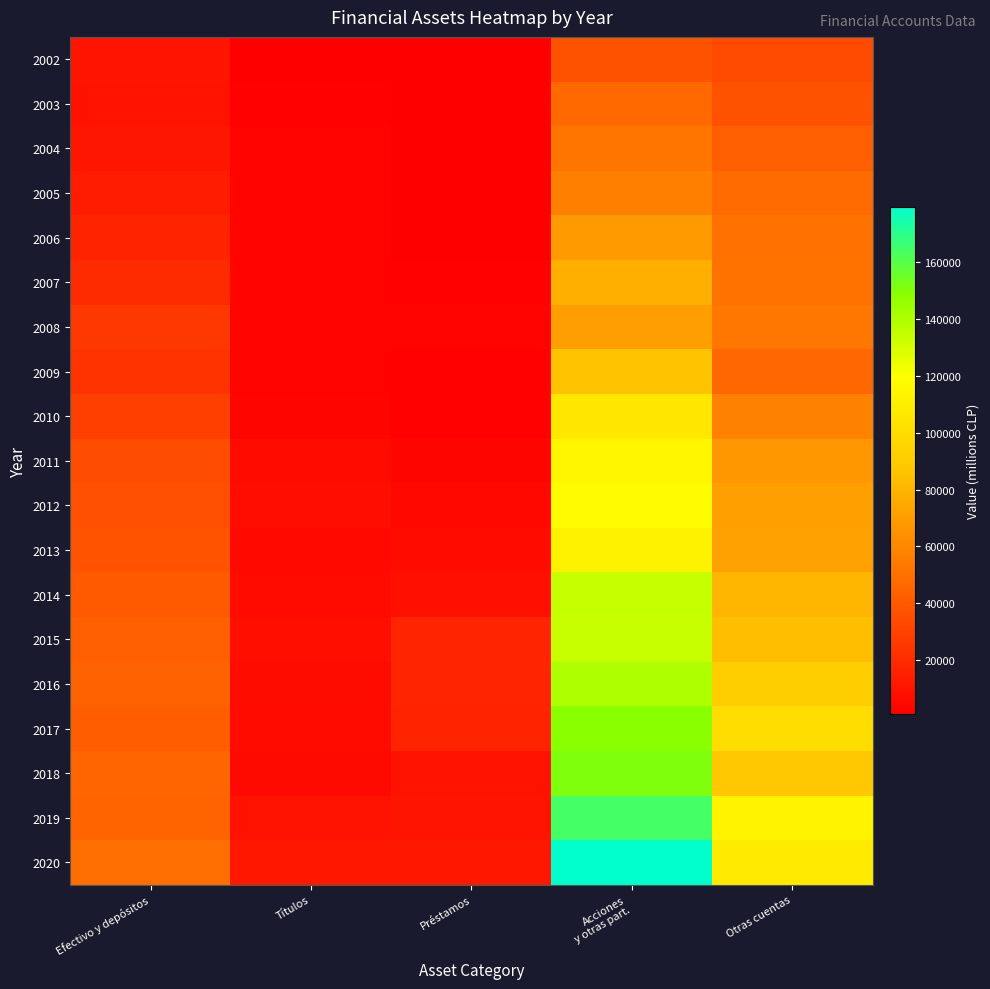

Reading left to right, list all the values displayed in this chart.

2002: Efectivo y depósitos=10198	Títulos=1581	Préstamos=1011	Acciones
y otras part.=37114	Otras cuentas=34030
2003: Efectivo y depósitos=9390	Títulos=1721	Préstamos=1133	Acciones
y otras part.=47273	Otras cuentas=37099
2004: Efectivo y depósitos=11086	Títulos=3119	Préstamos=1189	Acciones
y otras part.=52195	Otras cuentas=43086
2005: Efectivo y depósitos=13678	Títulos=3394	Préstamos=1336	Acciones
y otras part.=57190	Otras cuentas=48130
2006: Efectivo y depósitos=16883	Títulos=3427	Préstamos=1536	Acciones
y otras part.=68993	Otras cuentas=50763
2007: Efectivo y depósitos=19940	Títulos=3359	Préstamos=1743	Acciones
y otras part.=77730	Otras cuentas=51452
2008: Efectivo y depósitos=25048	Títulos=2612	Préstamos=2687	Acciones
y otras part.=70333	Otras cuentas=52897
2009: Efectivo y depósitos=23621	Títulos=2723	Préstamos=2059	Acciones
y otras part.=86374	Otras cuentas=46865
2010: Efectivo y depósitos=29122	Títulos=3577	Préstamos=2191	Acciones
y otras part.=106350	Otras cuentas=57446
2011: Efectivo y depósitos=34779	Títulos=5913	Préstamos=3725	Acciones
y otras part.=114810	Otras cuentas=67299
2012: Efectivo y depósitos=35994	Títulos=7128	Préstamos=5174	Acciones
y otras part.=117451	Otras cuentas=71286
2013: Efectivo y depósitos=37241	Títulos=5461	Préstamos=6149	Acciones
y otras part.=112320	Otras cuentas=71388
2014: Efectivo y depósitos=40362	Títulos=6490	Préstamos=8497	Acciones
y otras part.=133729	Otras cuentas=80536
2015: Efectivo y depósitos=42563	Títulos=7702	Préstamos=17384	Acciones
y otras part.=133364	Otras cuentas=84432
2016: Efectivo y depósitos=44129	Títulos=6789	Préstamos=17641	Acciones
y otras part.=139655	Otras cuentas=91611
2017: Efectivo y depósitos=42021	Títulos=6182	Préstamos=16747	Acciones
y otras part.=149058	Otras cuentas=99870
2018: Efectivo y depósitos=45795	Títulos=5826	Préstamos=9937	Acciones
y otras part.=151318	Otras cuentas=88399
2019: Efectivo y depósitos=45106	Títulos=9078	Préstamos=10361	Acciones
y otras part.=164142	Otras cuentas=113032
2020: Efectivo y depósitos=49502	Títulos=11755	Préstamos=11361	Acciones
y otras part.=179219	Otras cuentas=107876